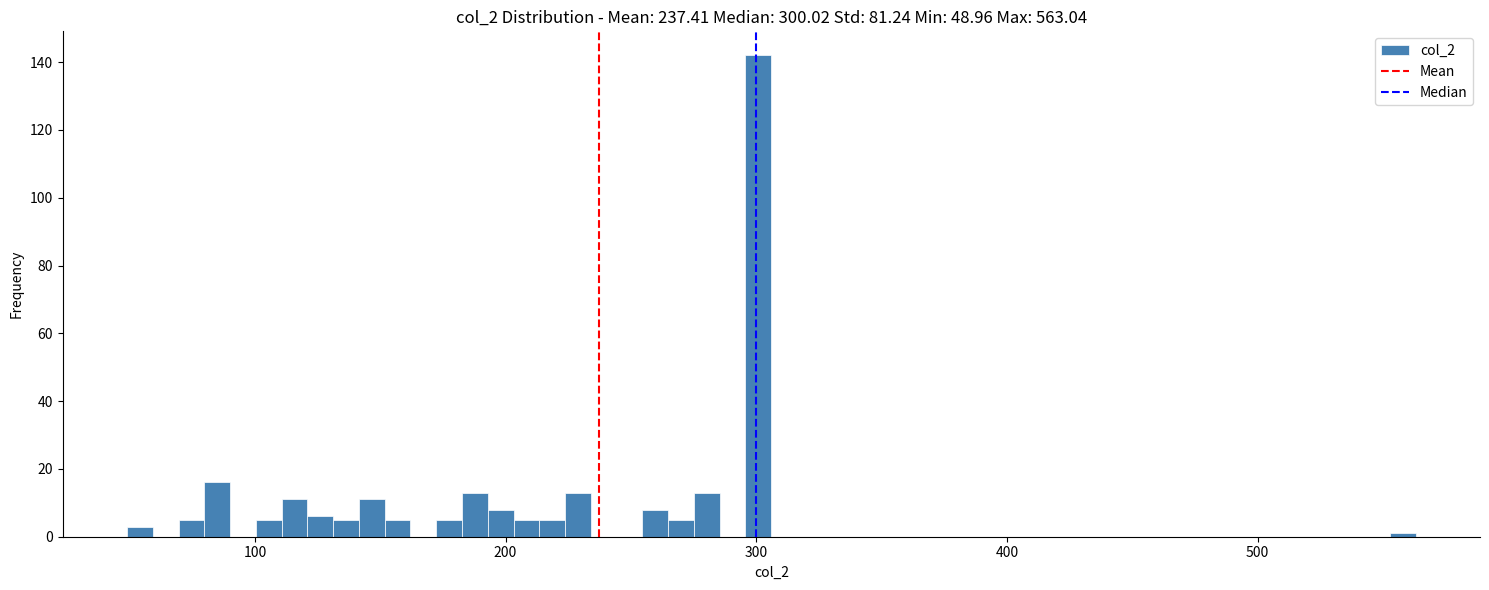

Read against the x-axis, roughly where is the centre of the tallest bar?

300